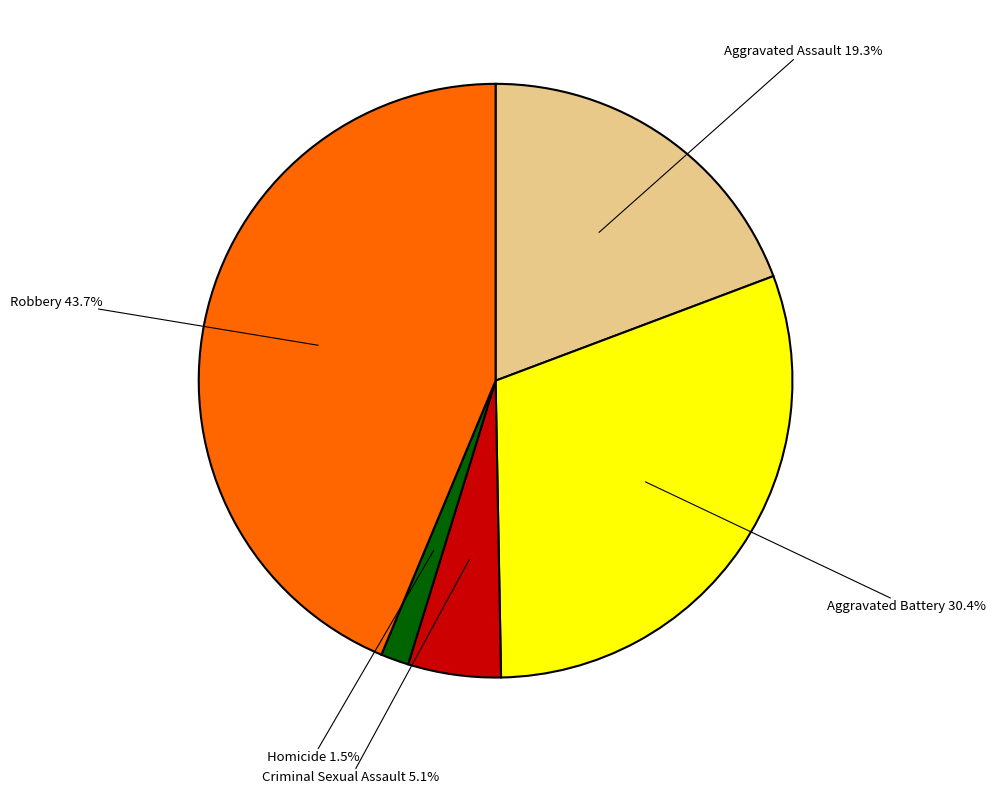

What percentage is the Criminal Sexual Assault slice, to the nearest percent?

5%